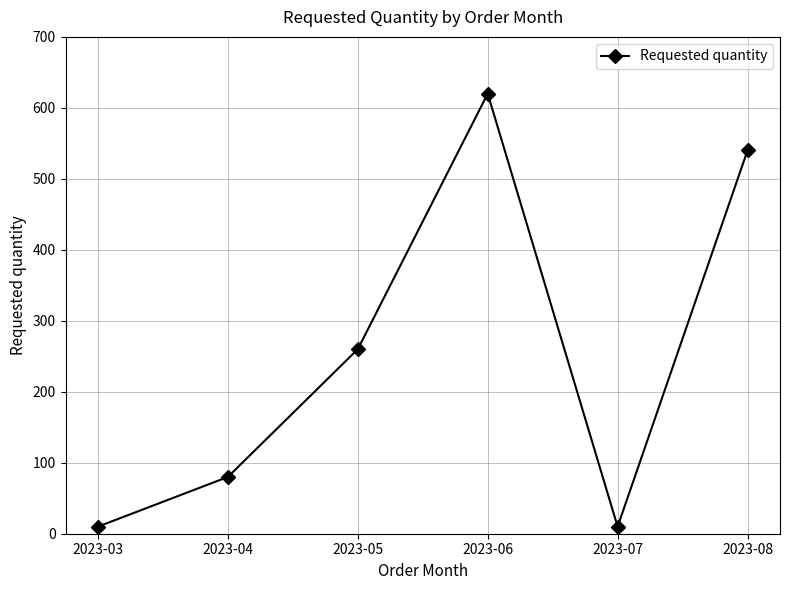

How many values are between 10 and 540?

5